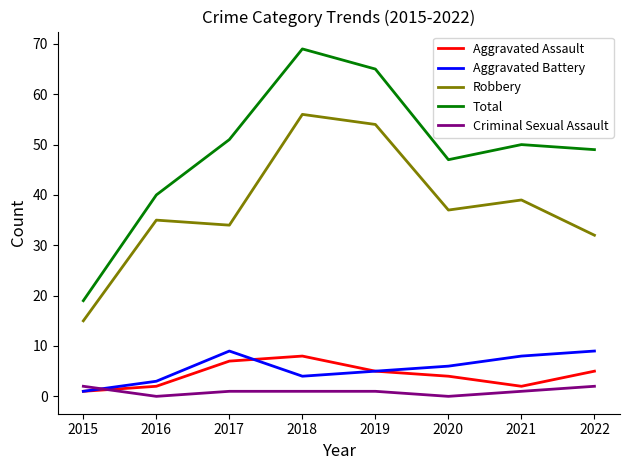

What is the highest value of the Criminal Sexual Assault series?

2